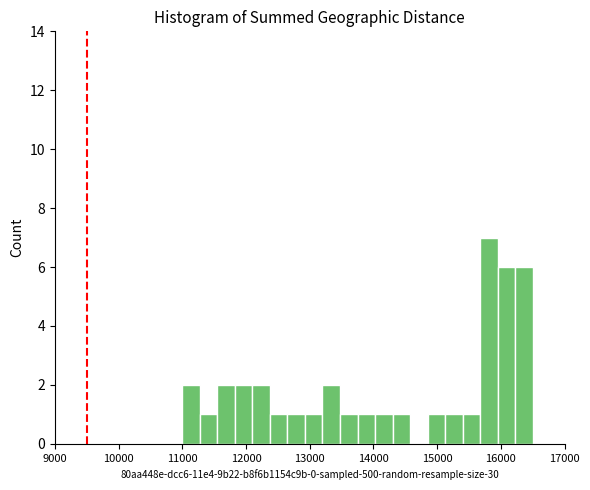

Around what value on the x-axis is the tallest bar? Give the approximate position of its centre, as read against the axis.

15800